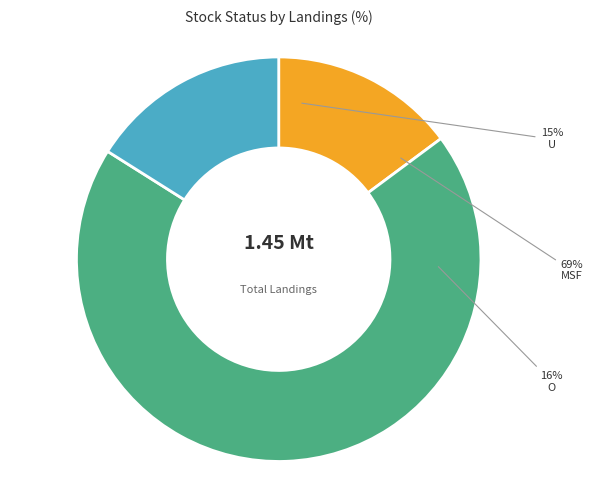

Which category accounts for the majority?

MSF